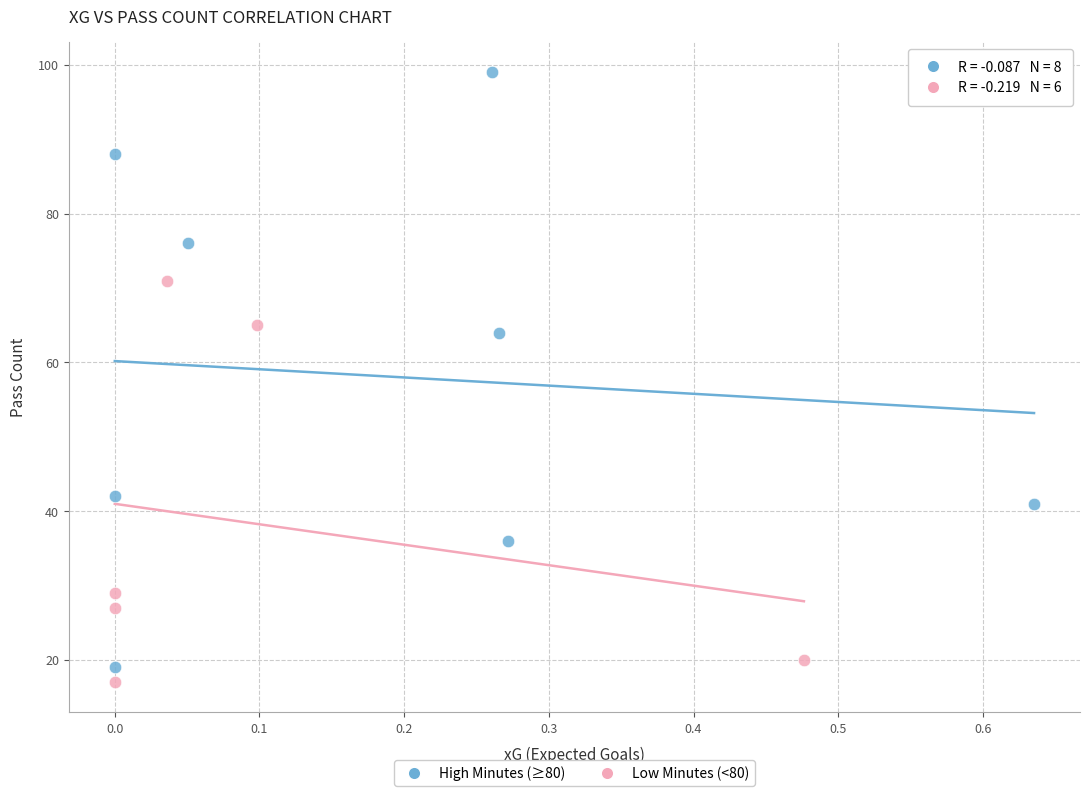

Which series contains the highest Y value?

High Minutes (≥80)